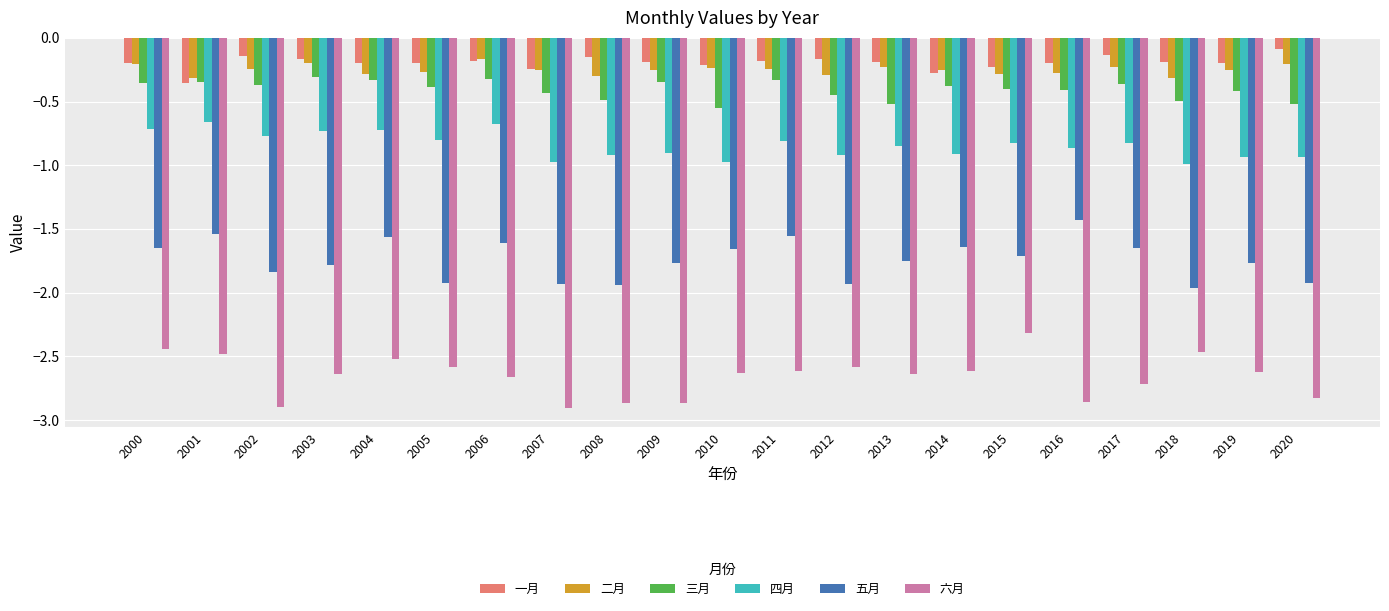

At how many categories does at least one series exceed -2?

21